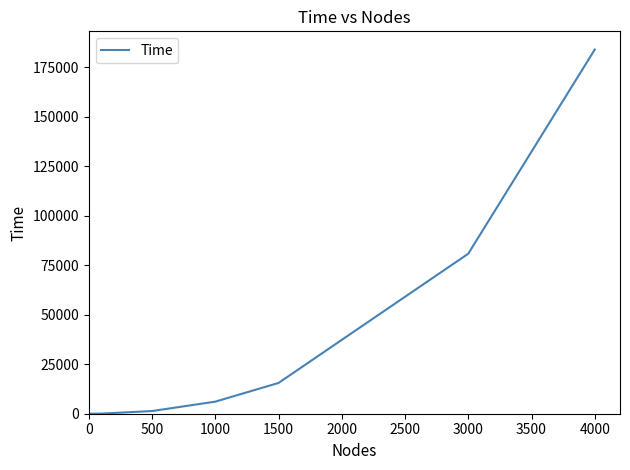

What is the average value?

35993